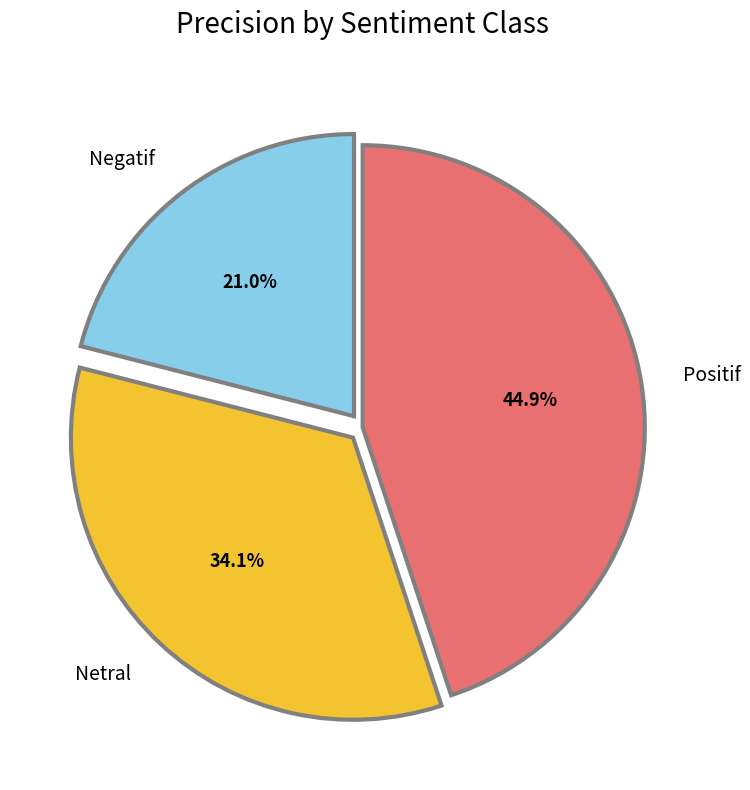

Which slice is the smallest?

Negatif